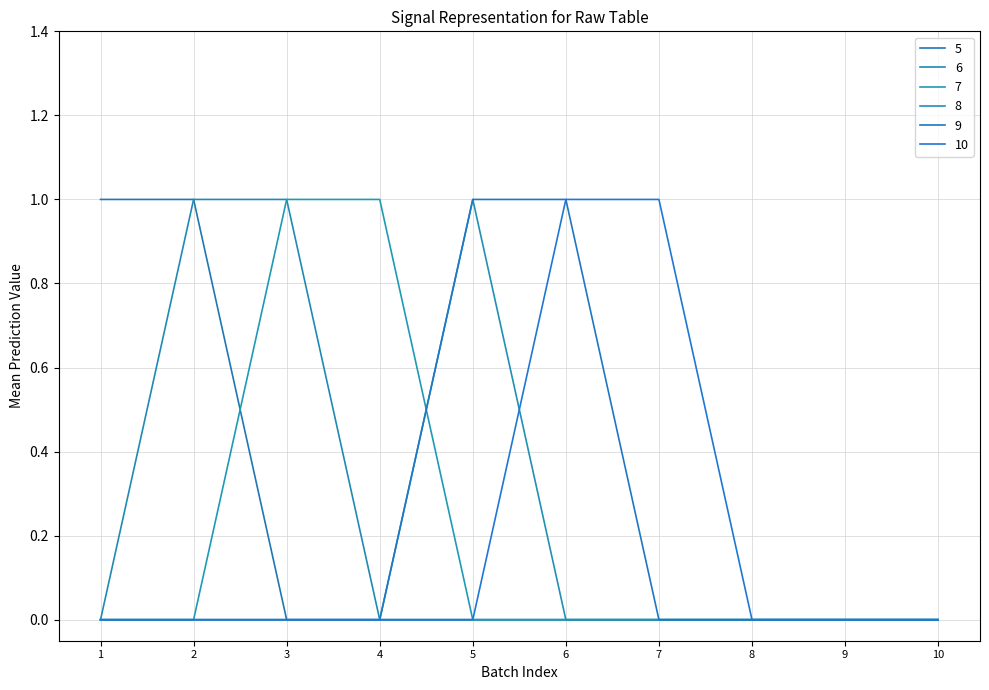

Reading left to right, transcribe all the data shown in this chart.

5: 1=1	2=1	3=0	4=0	5=0	6=0	7=0	8=0	9=0	10=0
6: 1=0	2=1	3=1	4=0	5=0	6=0	7=0	8=0	9=0	10=0
7: 1=0	2=0	3=1	4=1	5=0	6=0	7=0	8=0	9=0	10=0
8: 1=0	2=0	3=0	4=0	5=1	6=0	7=0	8=0	9=0	10=0
9: 1=0	2=0	3=0	4=0	5=1	6=1	7=0	8=0	9=0	10=0
10: 1=0	2=0	3=0	4=0	5=0	6=1	7=1	8=0	9=0	10=0